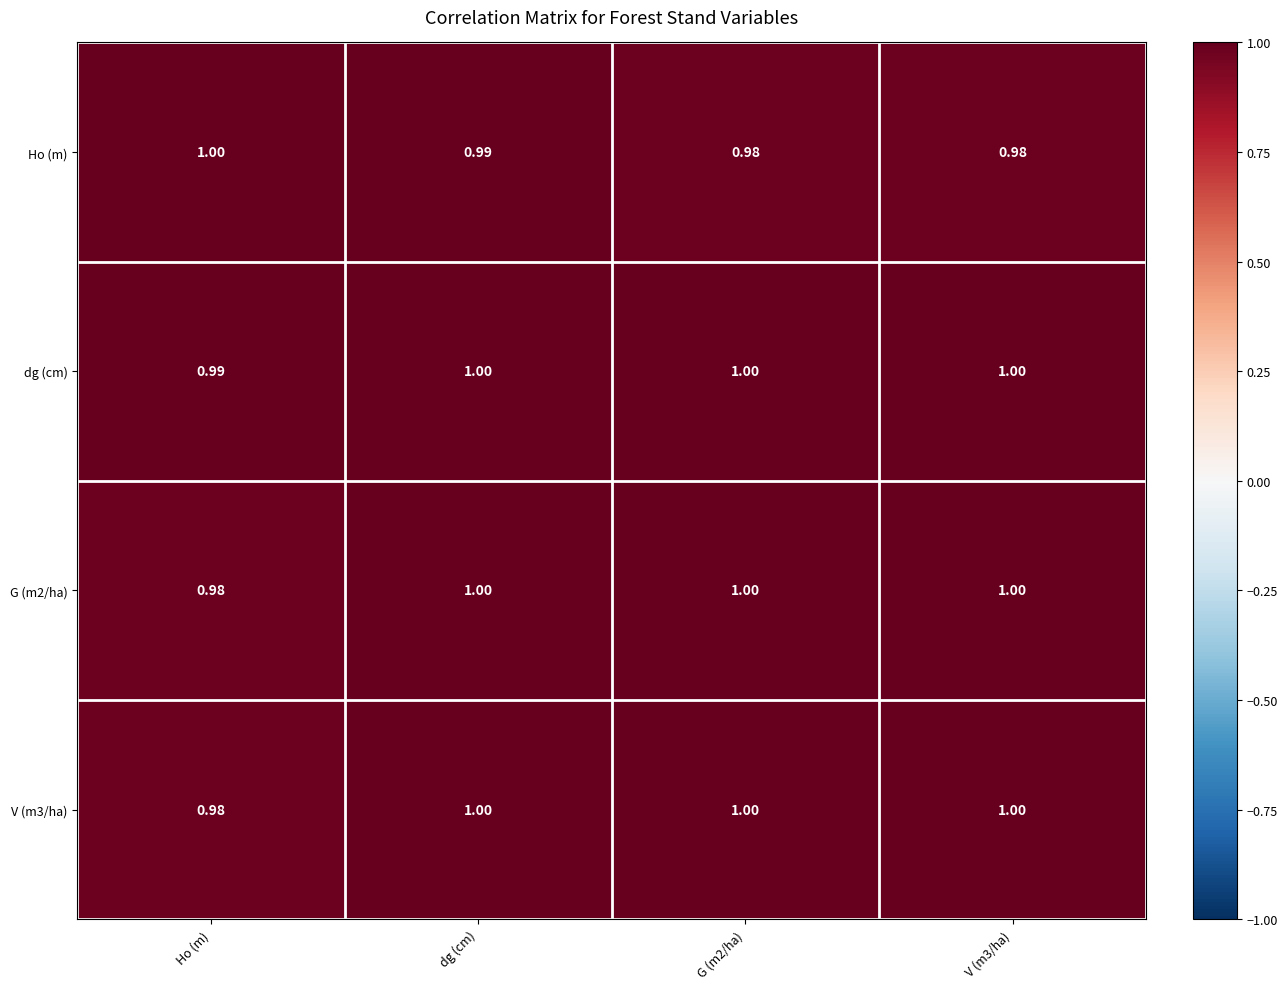

Which category has the lowest value in the V (m3/ha) series?

Ho (m)